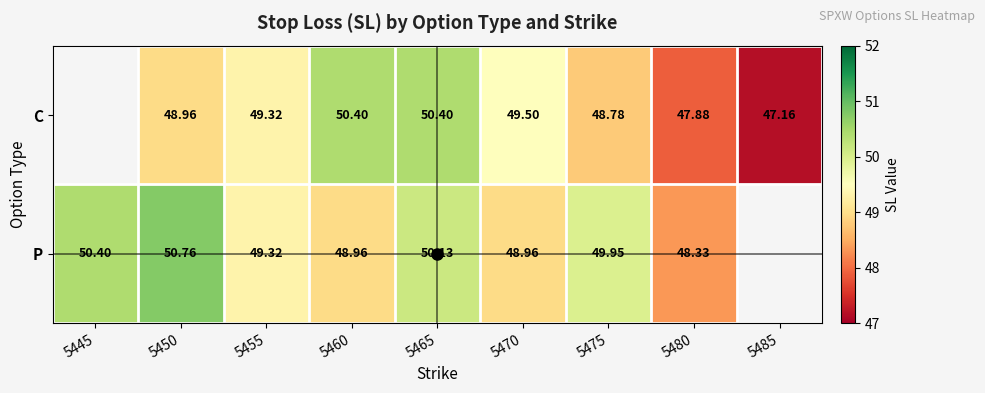

Rank the series at 5460 from highest to lowest value.

C, P